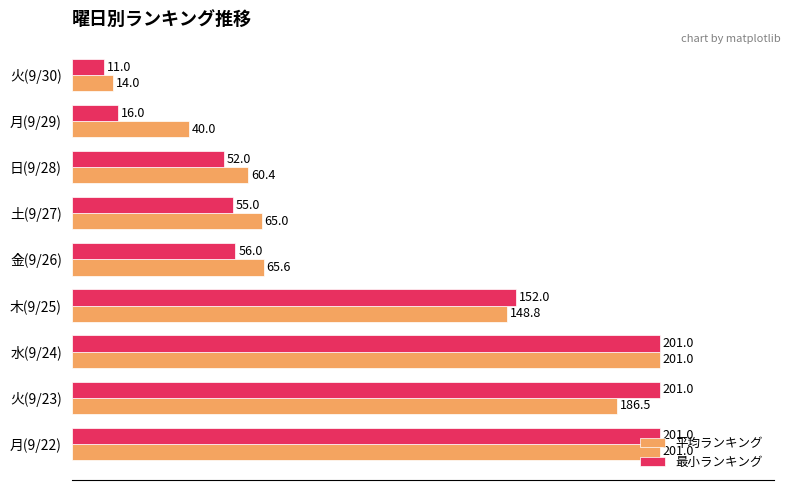

The value of 平均ランキング at 日(9/28) is 60.4. True or false?

True